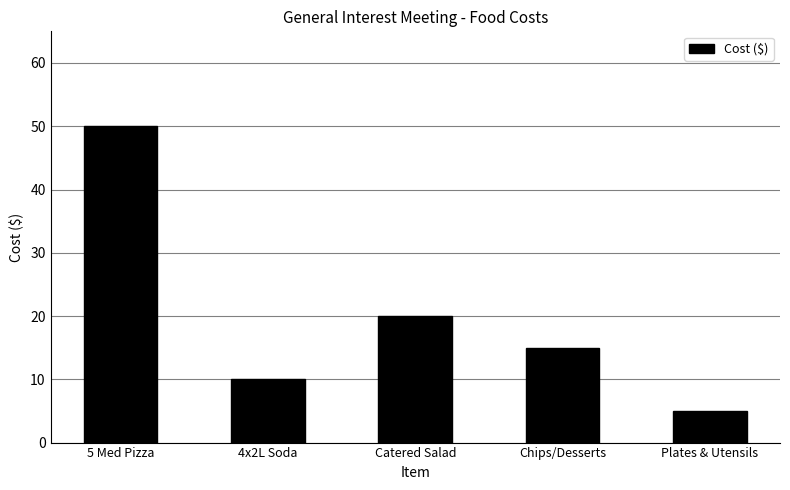

List the labels in order of value, largest first.

5 Med Pizza, Catered Salad, Chips/Desserts, 4x2L Soda, Plates & Utensils